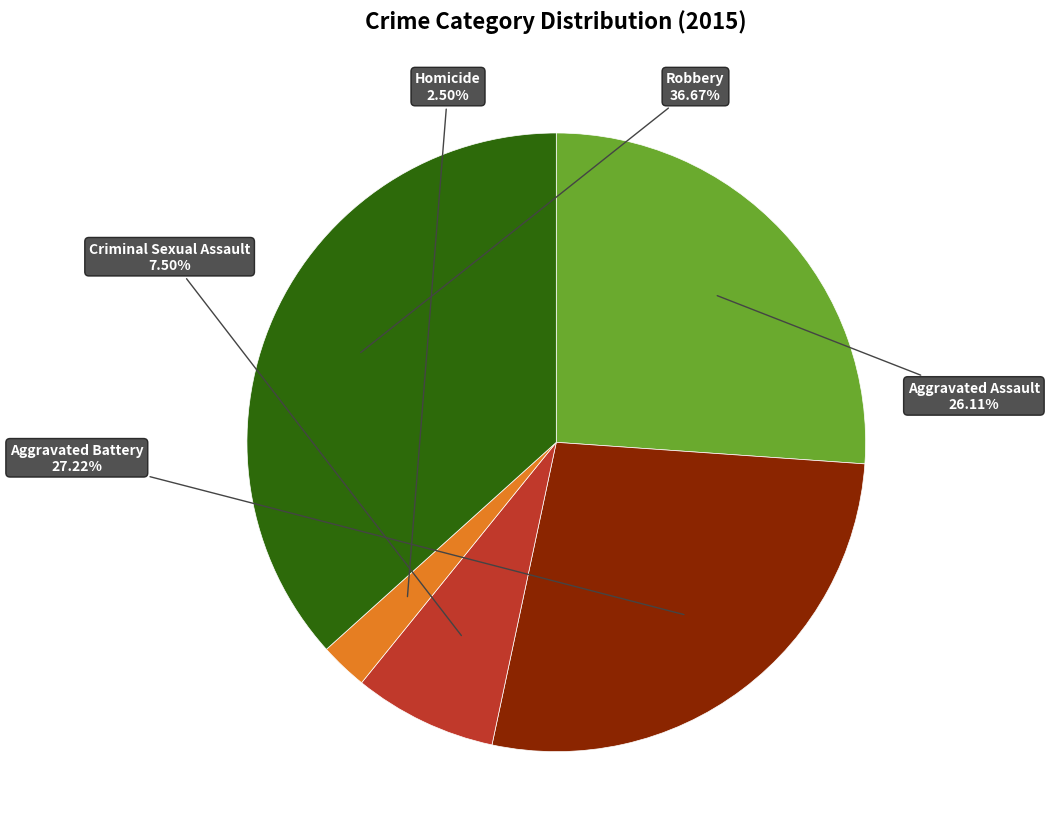

What is the largest slice in the pie chart?

Robbery